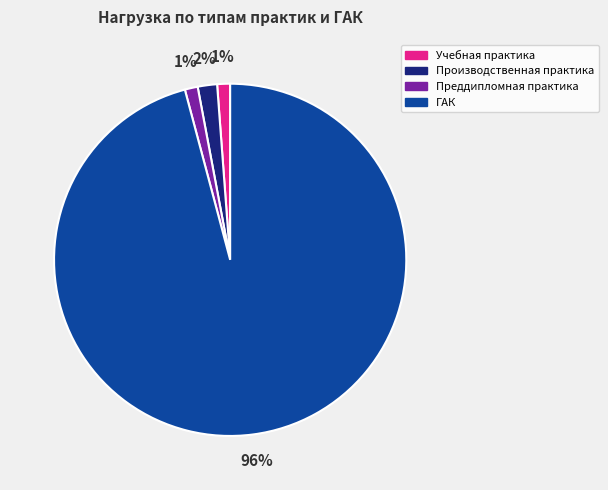

What percentage is the ГАК slice, to the nearest percent?

96%